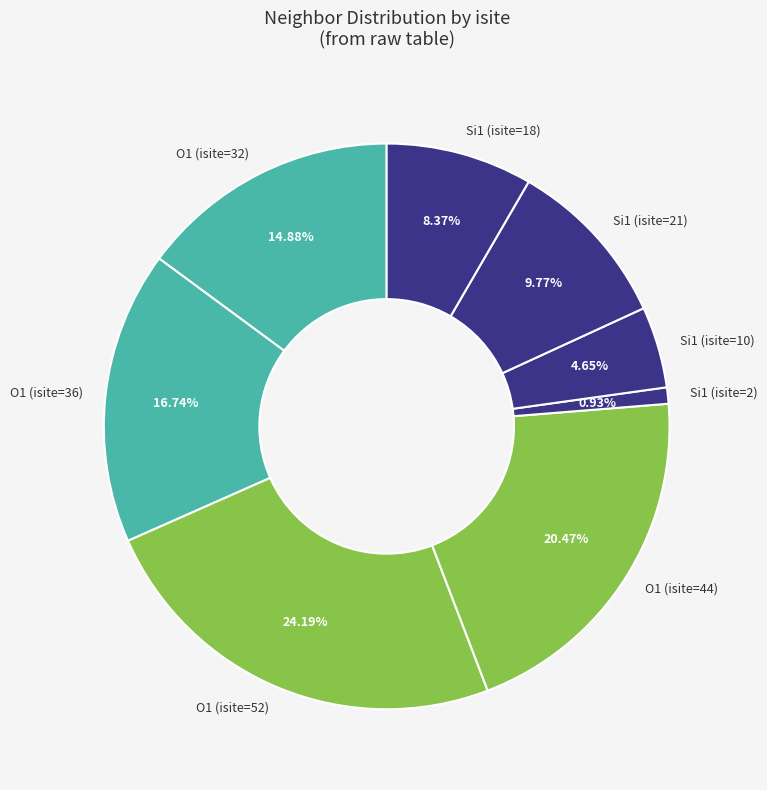

Is the sum of Si1 (isite=18) and O1 (isite=36) greater than half?

No